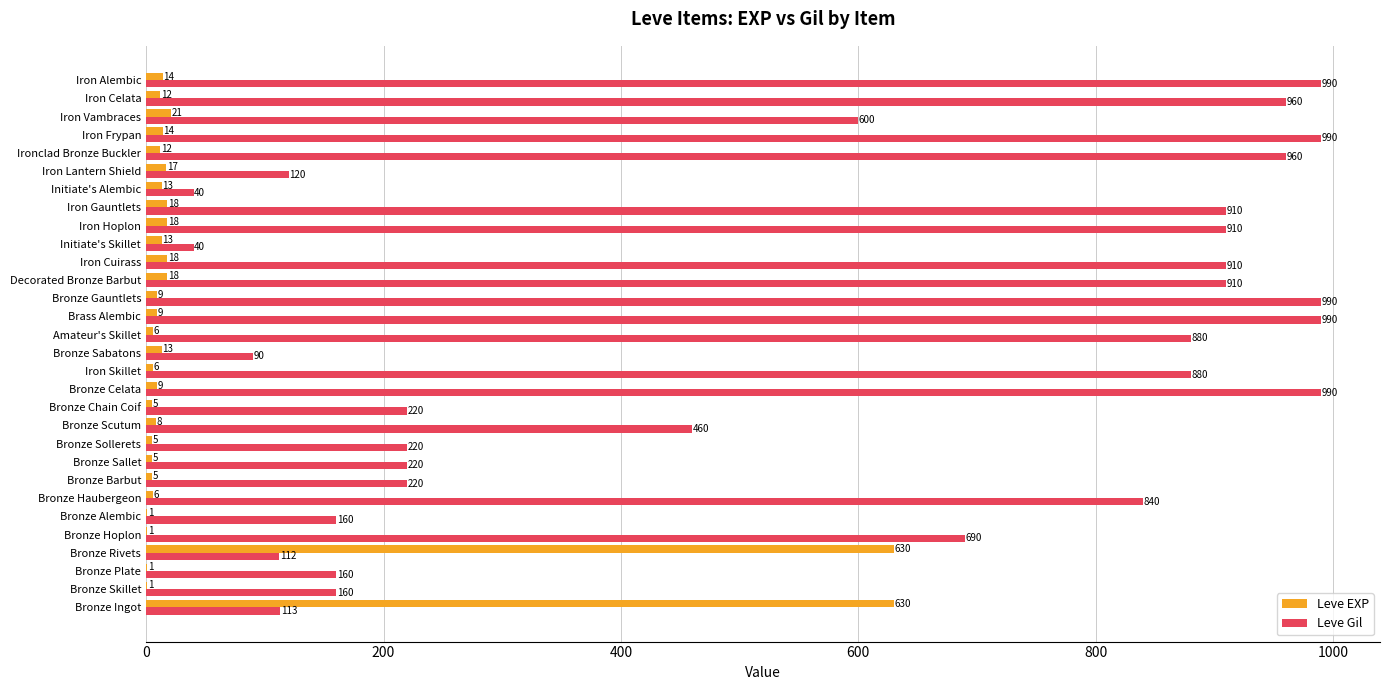

Is it true that Leve Gil equals 1778 at Iron Frypan?

False